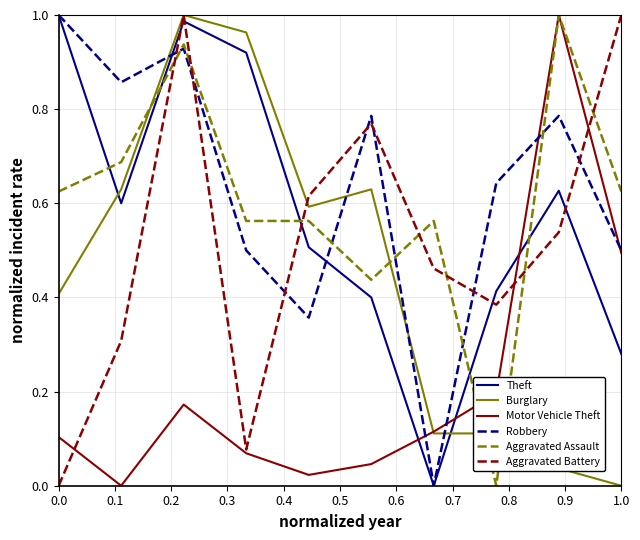

How many times do Motor Vehicle Theft and Theft cross each other?

3